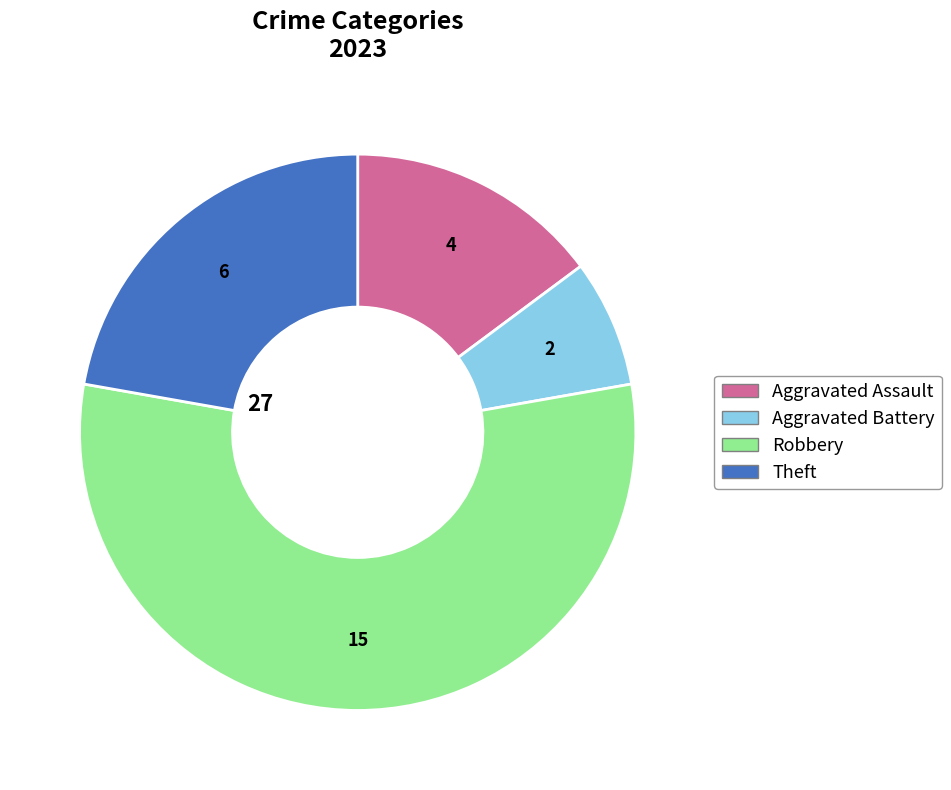

Is there any slice that represents more than half of the pie?

Yes